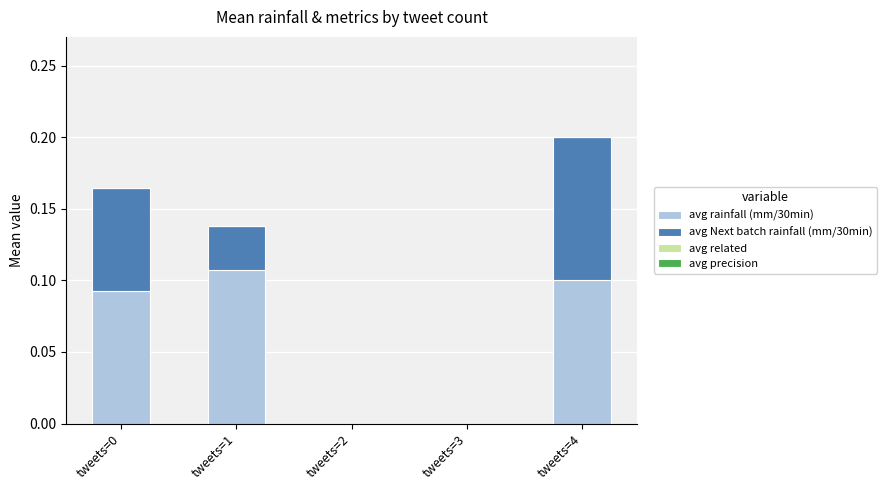

At which category is the sum across all series the highest?

tweets=4